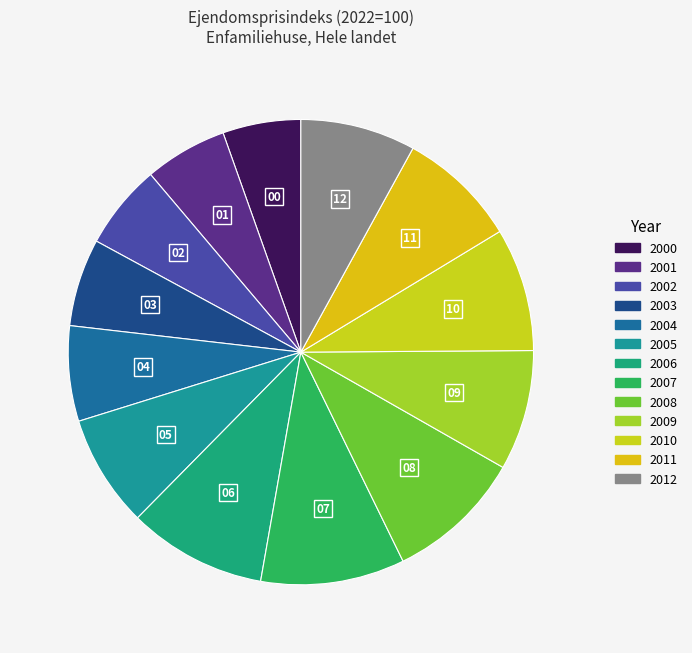

The 2000 slice represents 17% of the pie. True or false?

False